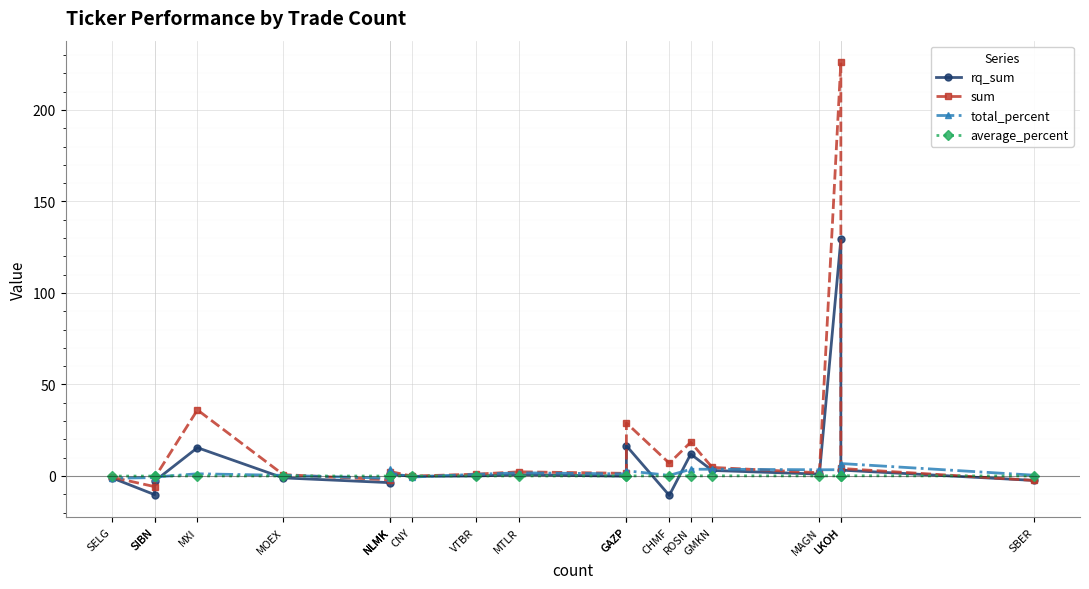

How many lines are shown in the chart?

4